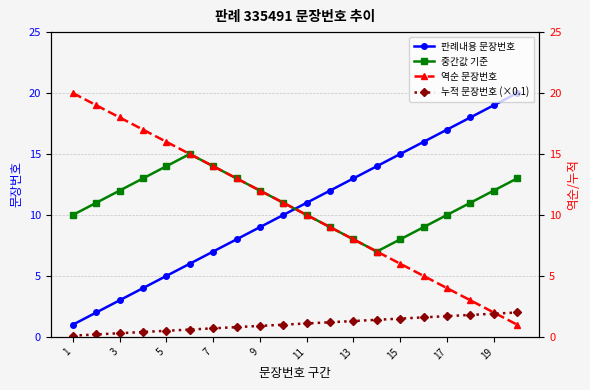

True or false: 중간값 기준 has more than 0 points higher than both neighbors.

True